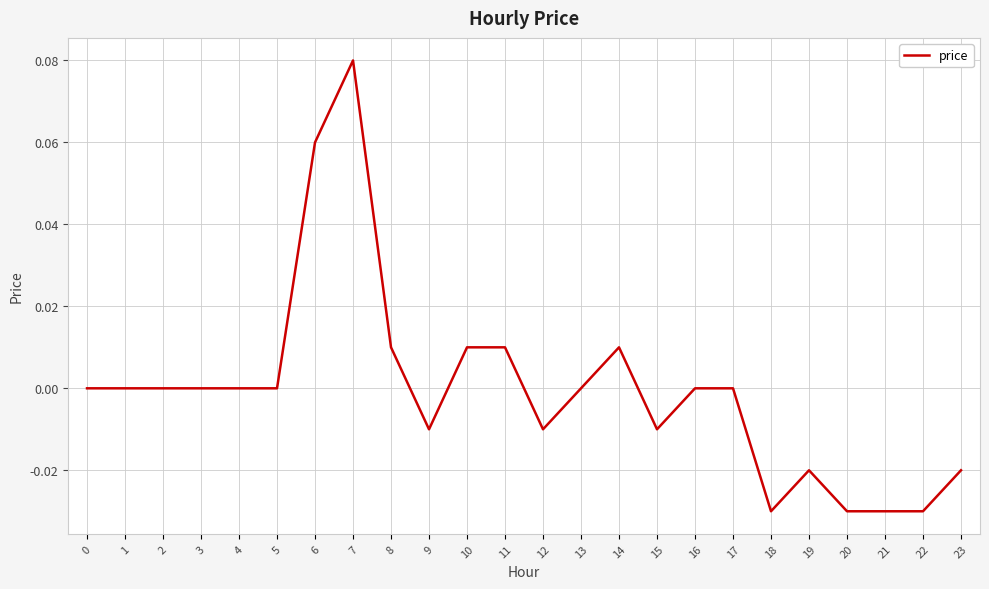

True or false: the data shows 0.0 at 3.

True